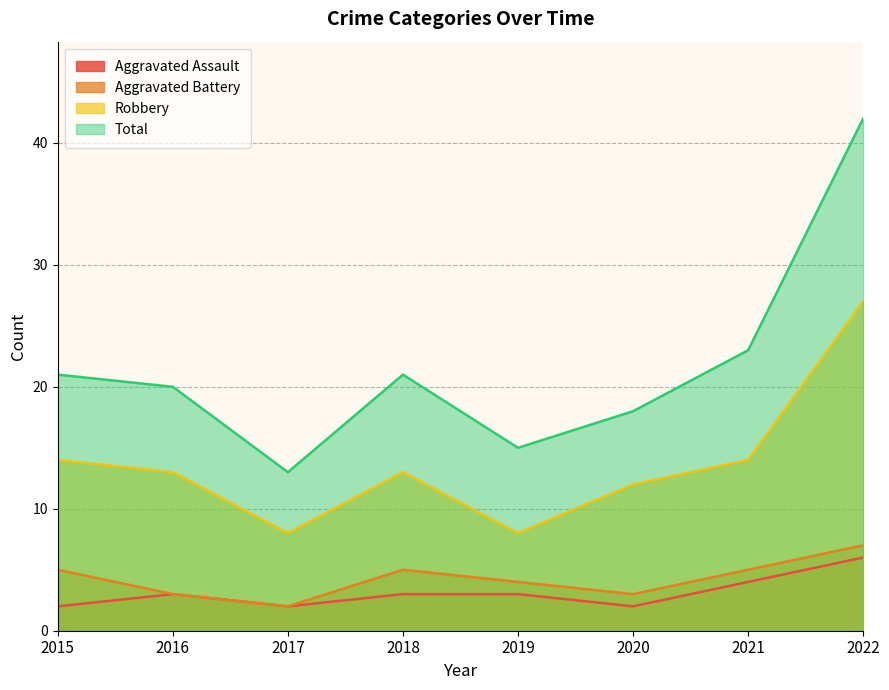

True or false: Total and Aggravated Battery cross at least once.

False